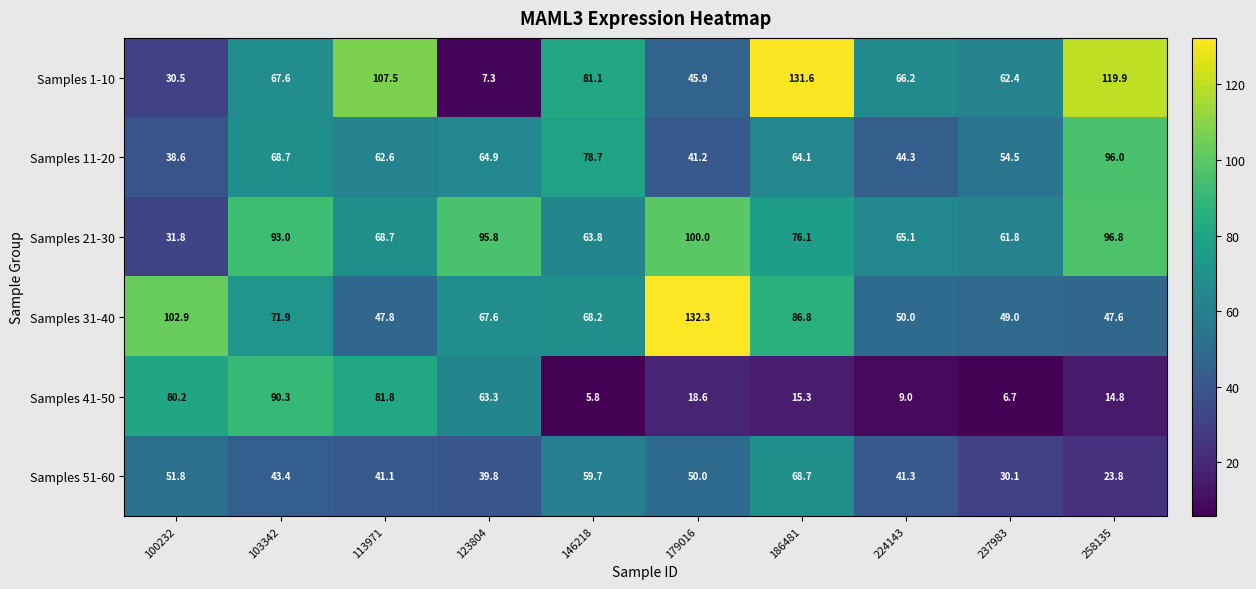

Which series has the largest total across all categories?

Samples 21-30